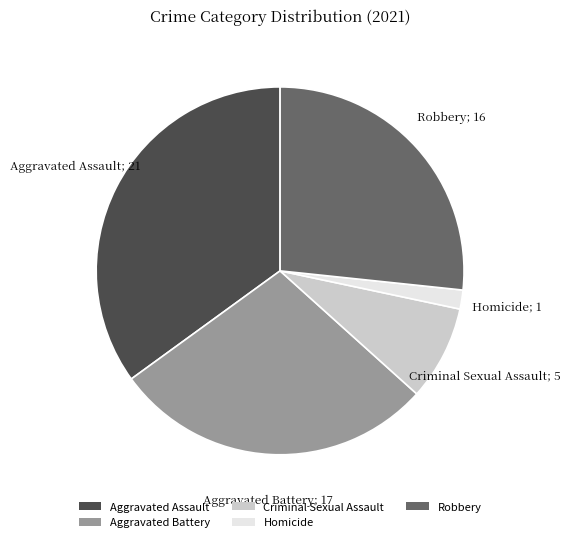

Which category has the biggest portion of the pie?

Aggravated Assault